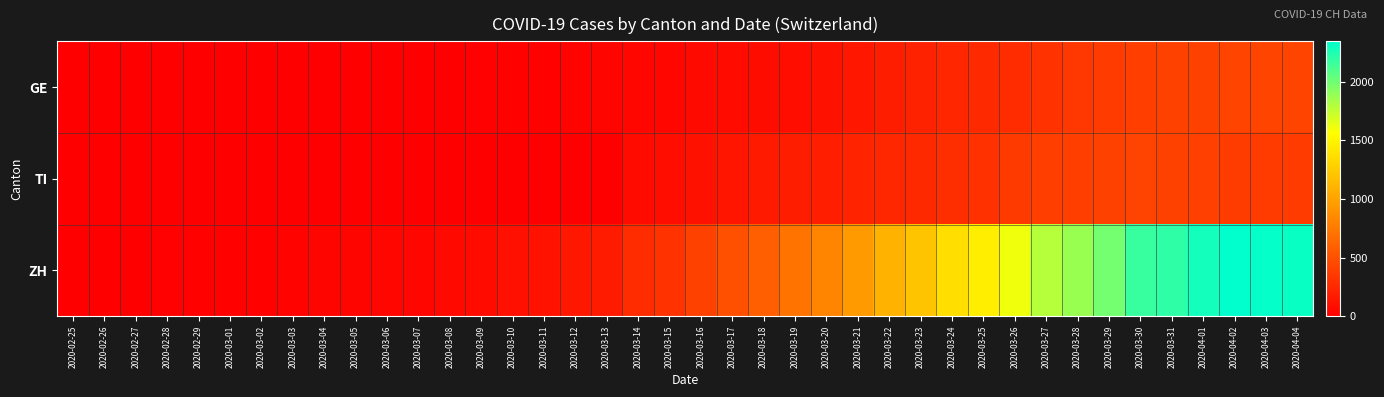

Between 2020-03-15 and 2020-03-05, which is larger?

2020-03-15